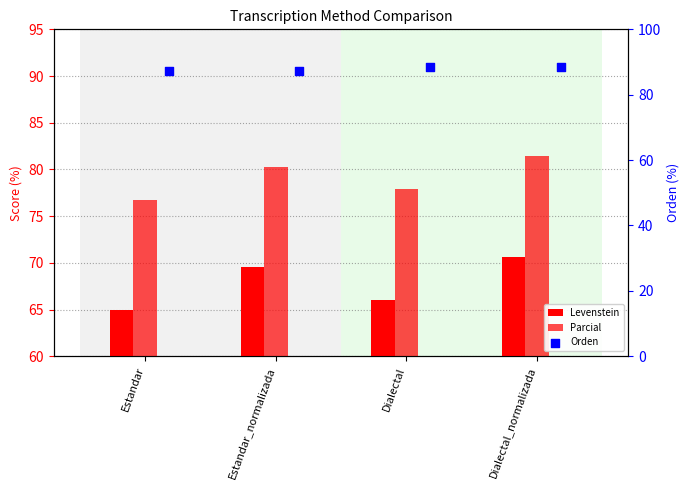

Is the value of Parcial at Dialectal_normalizada greater than the value of Orden at Dialectal_normalizada?

No